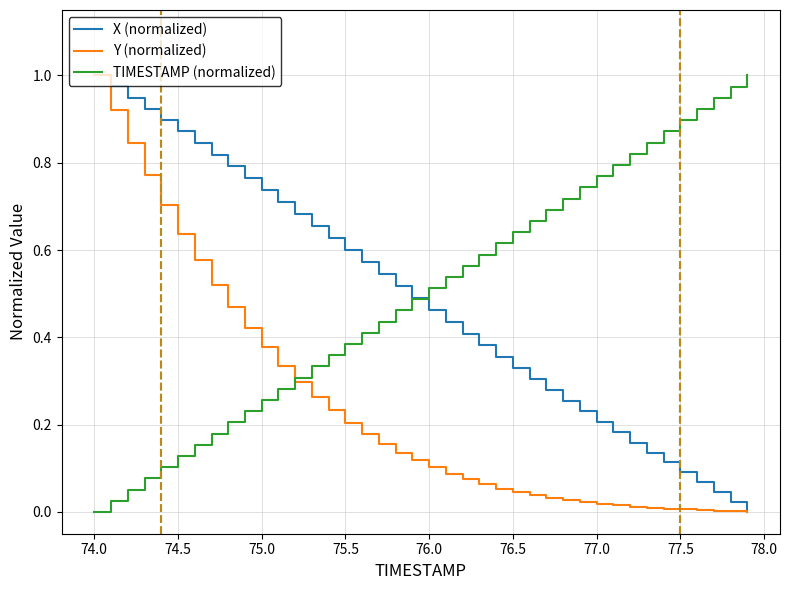

At which category is the sum across all series the highest?

74.0